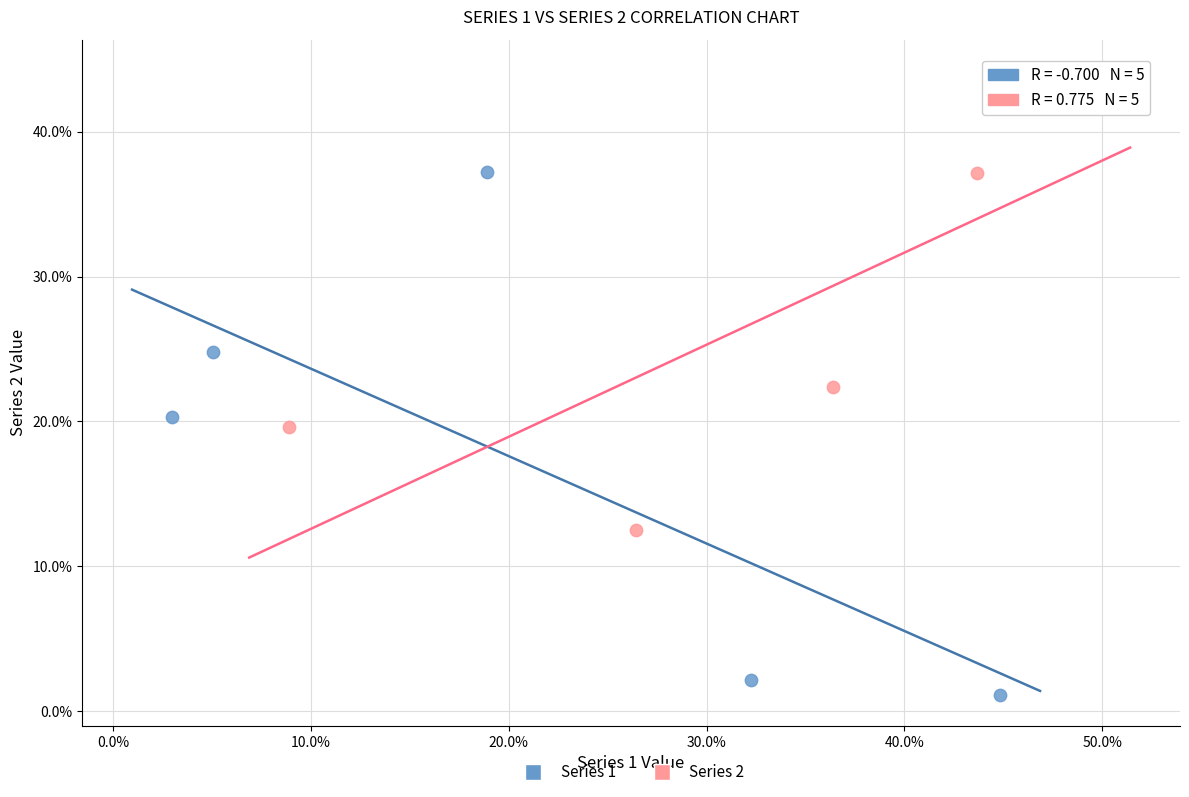

Which series reaches the maximum Y coordinate?

Series 2